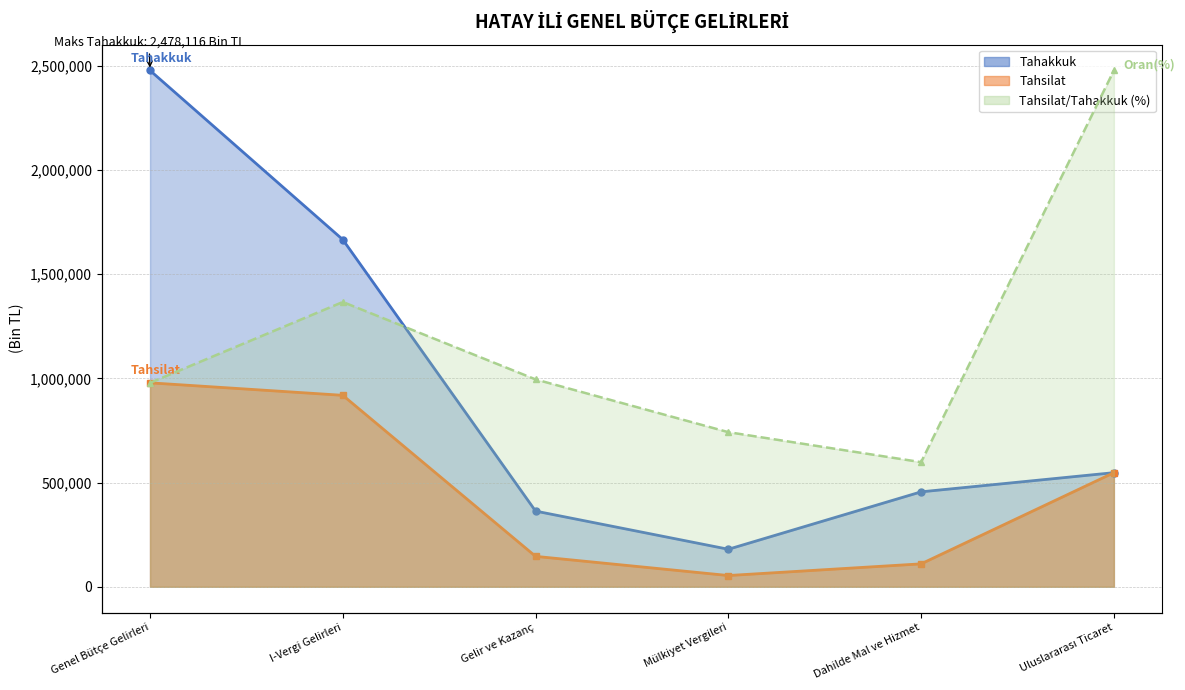

At which category does the chart reach its peak across all series?

Genel Bütçe Gelirleri